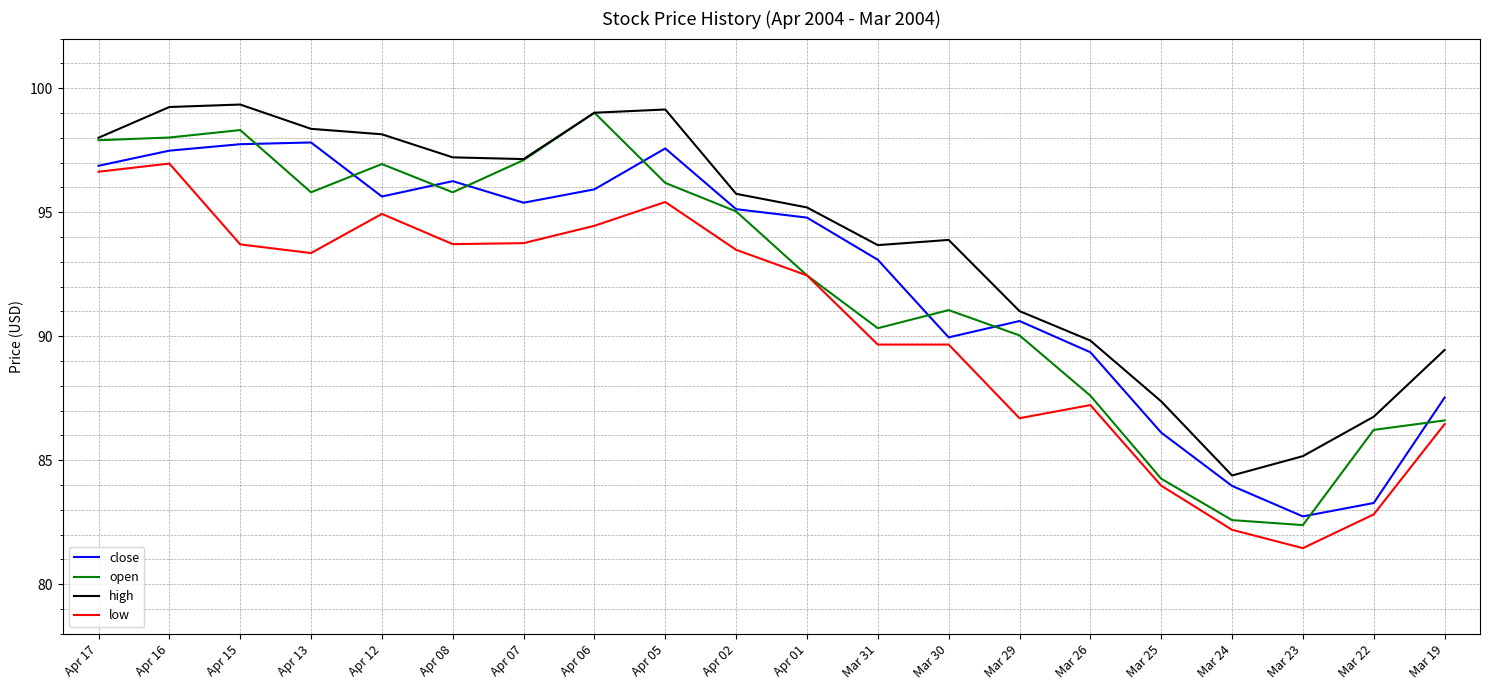

What position from the left is Mar 25?

16